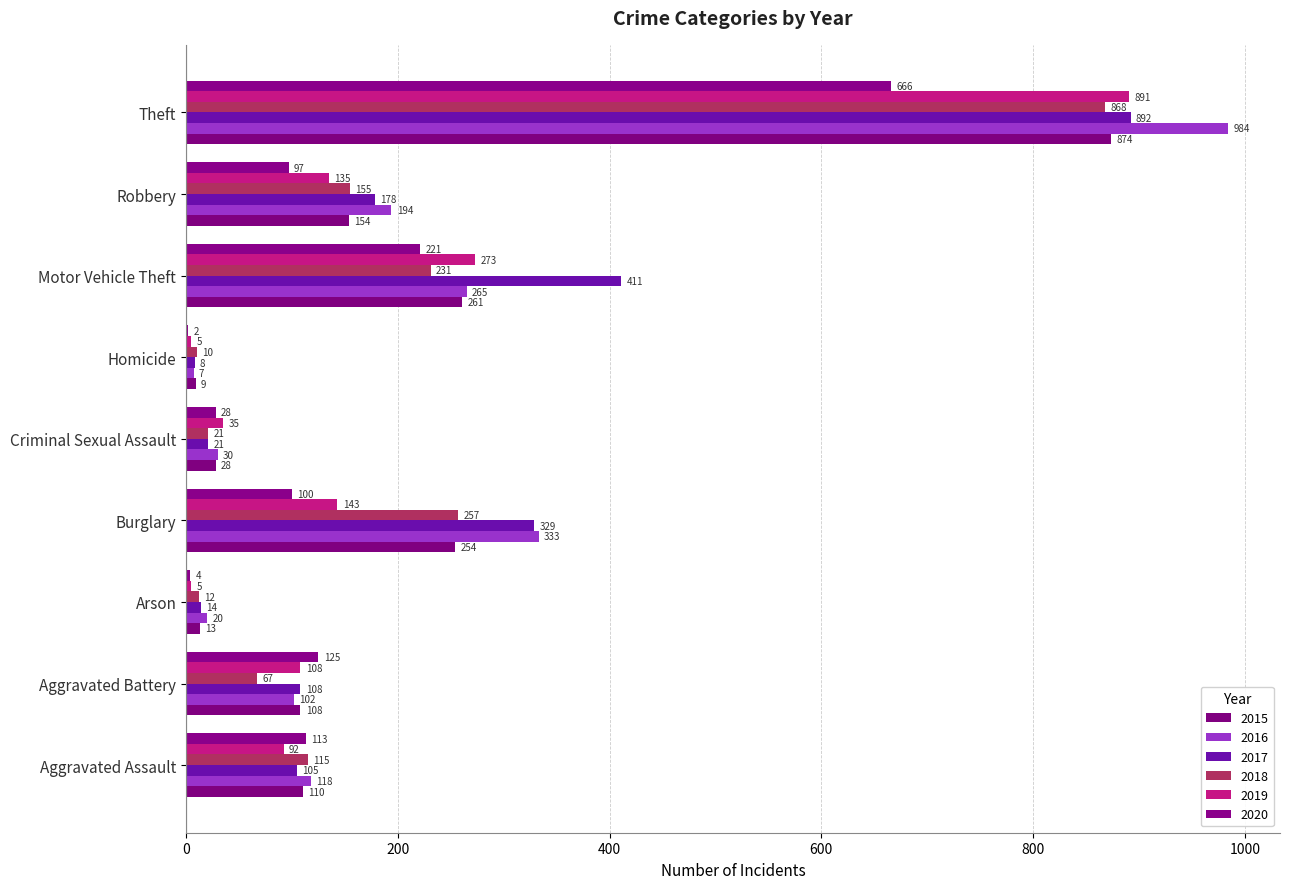

What is the difference between the maximum and minimum values in the 2015 series?

865